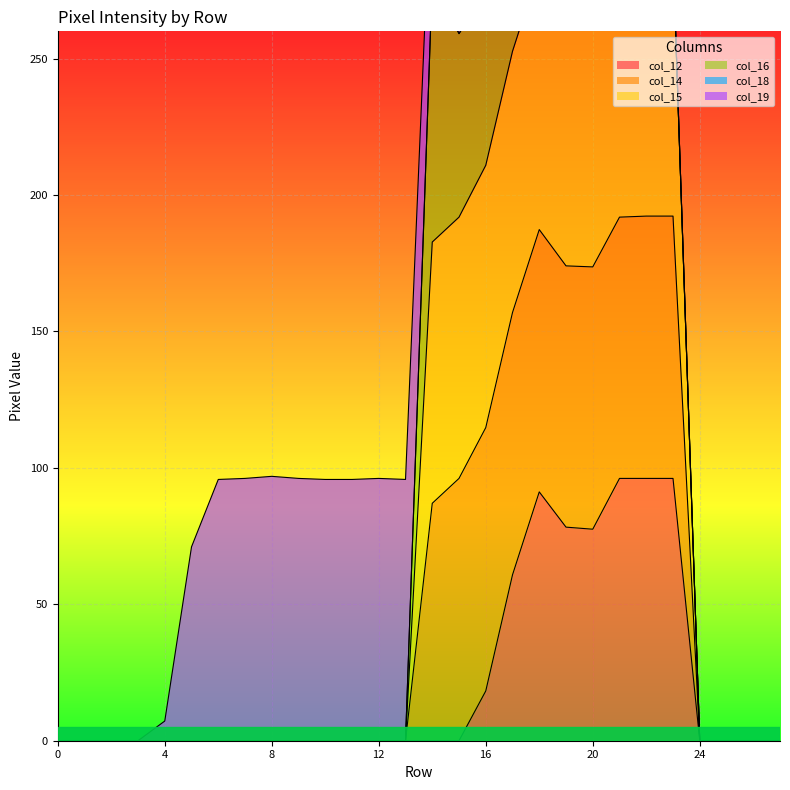

True or false: col_15 and col_12 cross at least once.

False